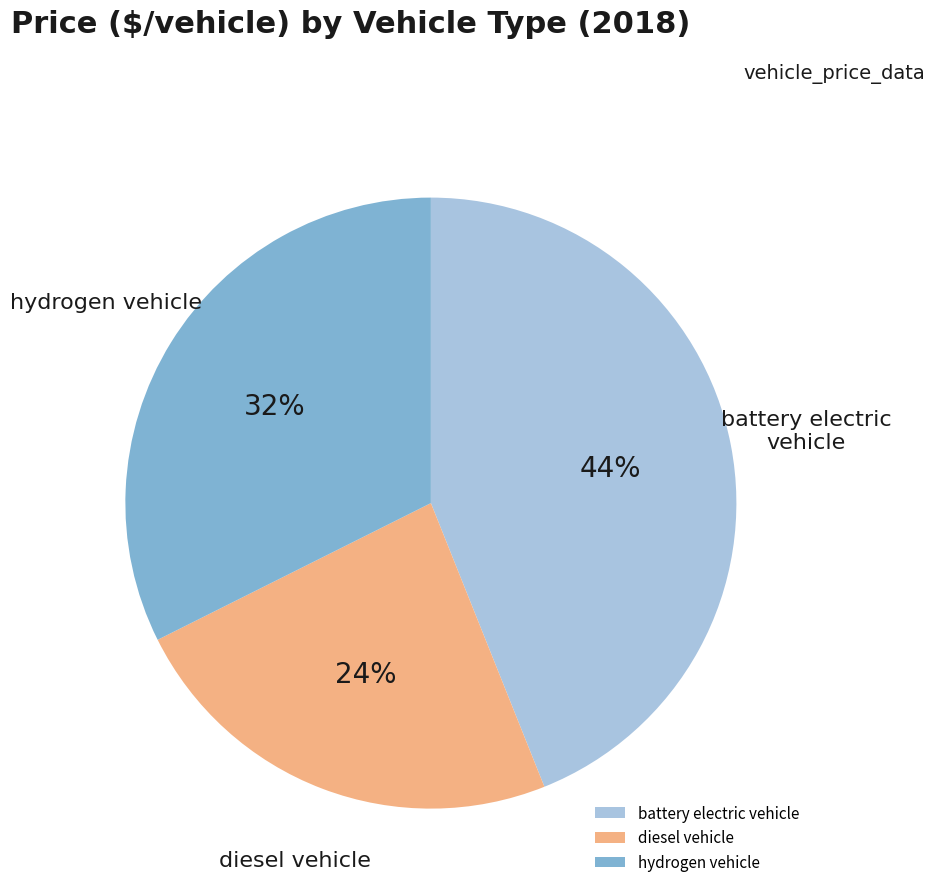

Count the number of slices in the pie.

3